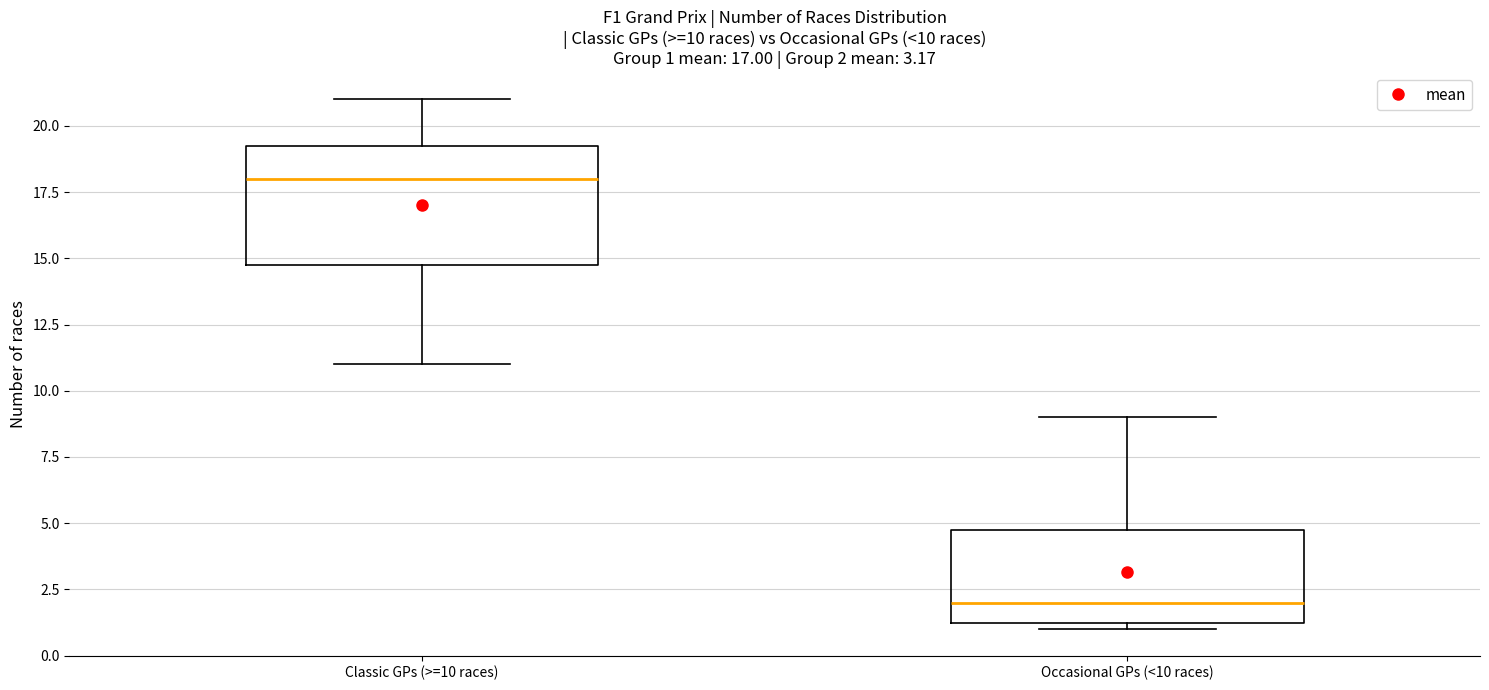

Which box's median line is the lowest?

Occasional GPs (<10 races)